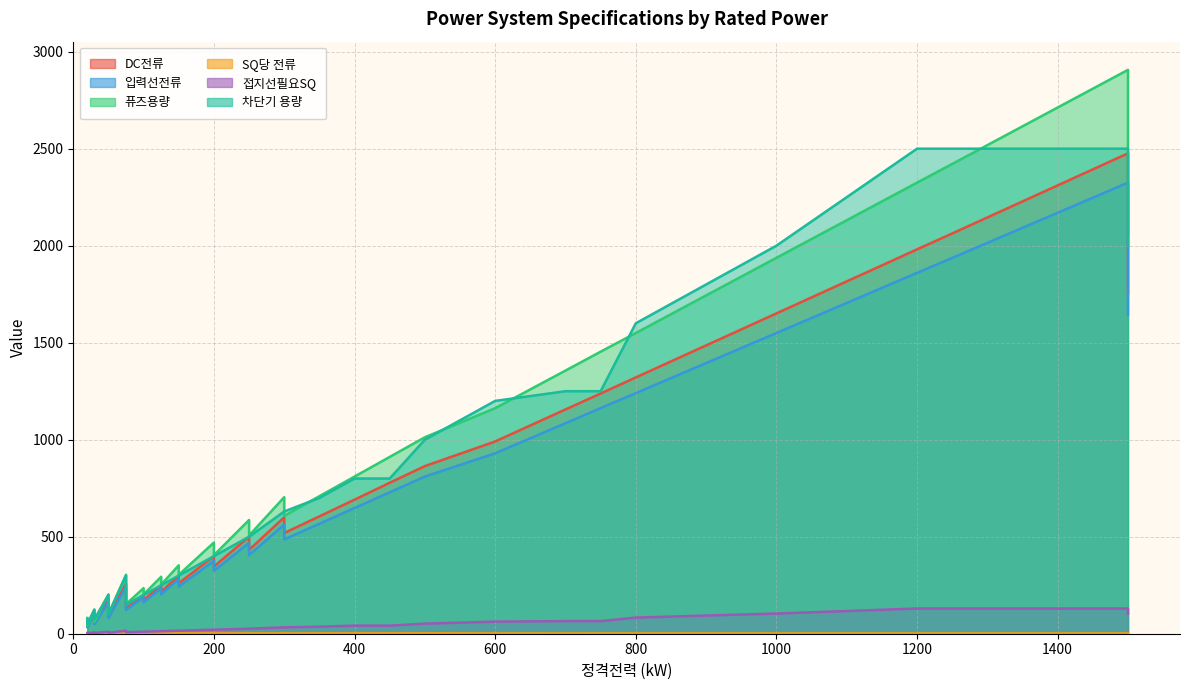

At how many categories does at least one series exceed 765?

12